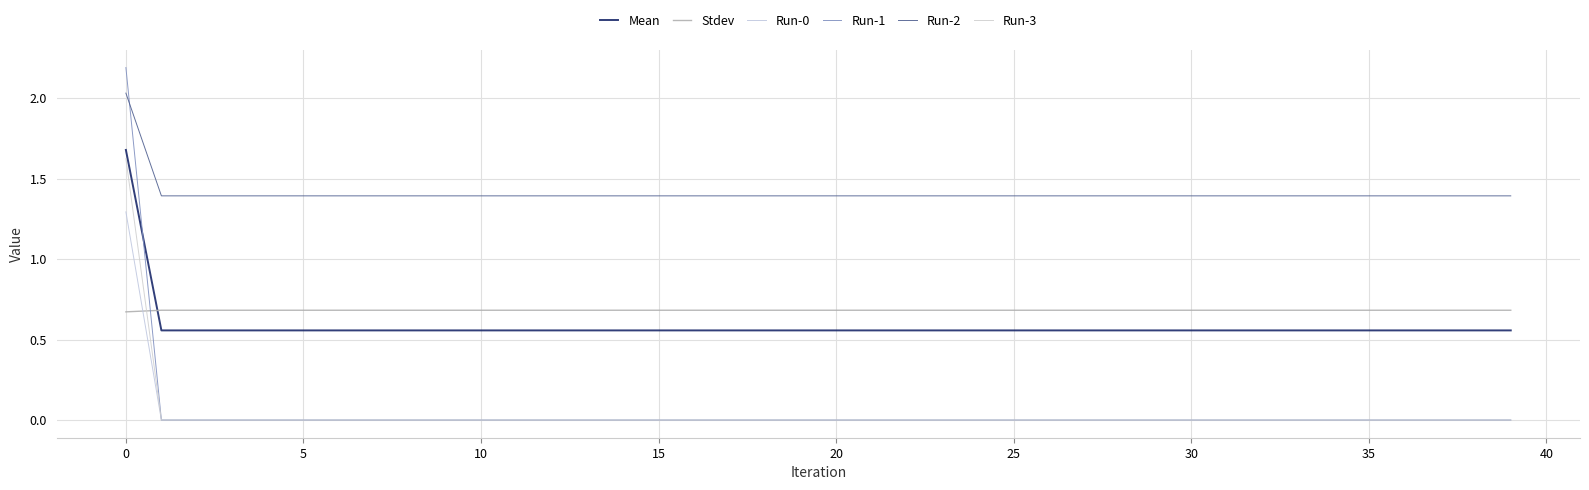

Which series has the widest spread of values?

Run-1